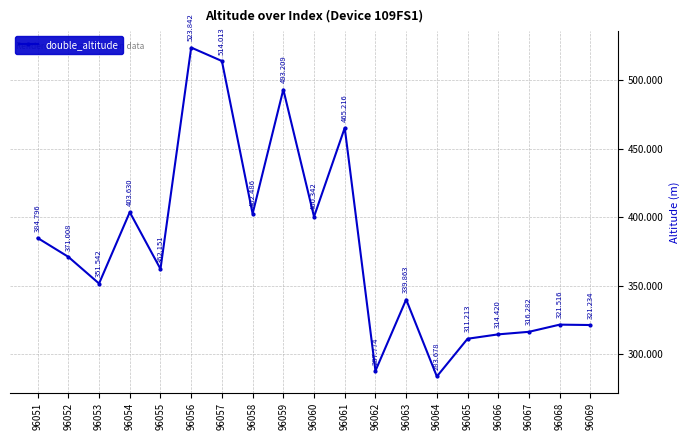

The chart shows a value of 172.3 at 96059. True or false?

False